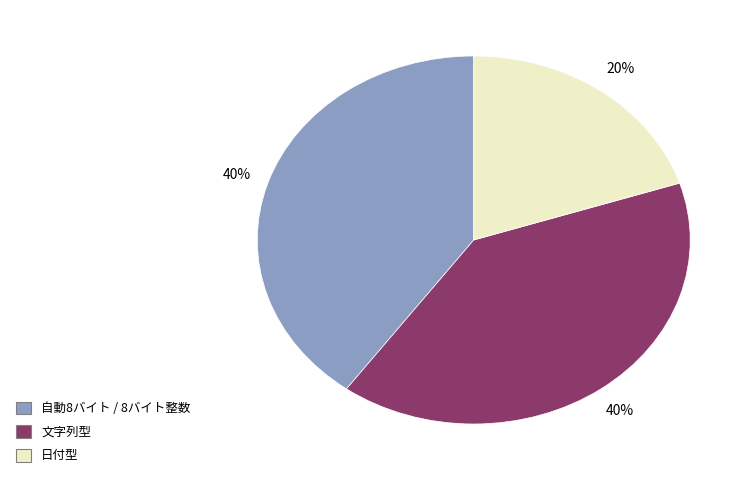

What is the ratio of the value at 日付型 to the value at 自動8バイト / 8バイト整数?

0.5